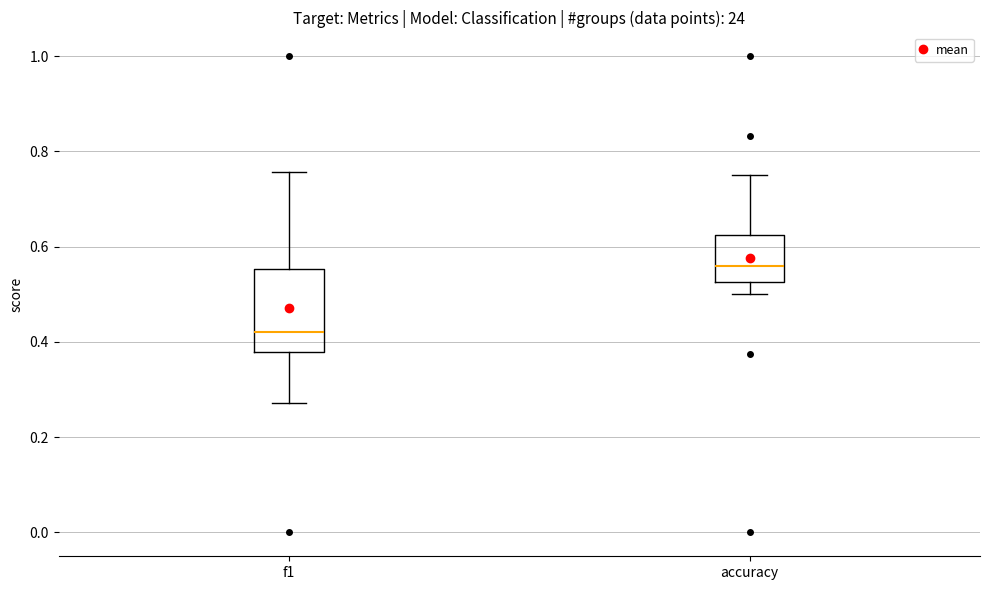

Which box has the lowest median line?

f1